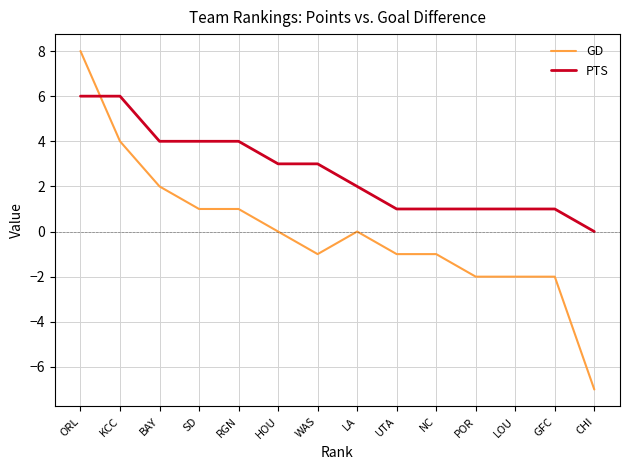

How many categories are shown in the chart?

14